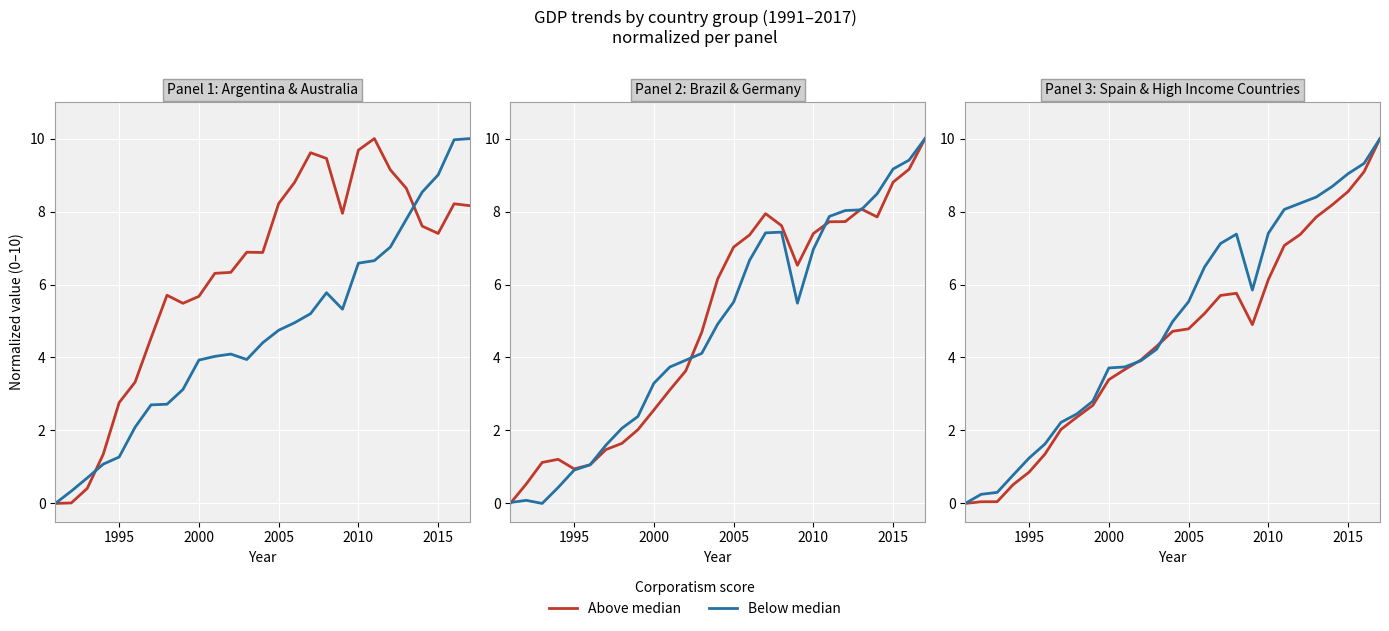

Rank the series by their maximum value, from lowest to highest.

Above median, Below median